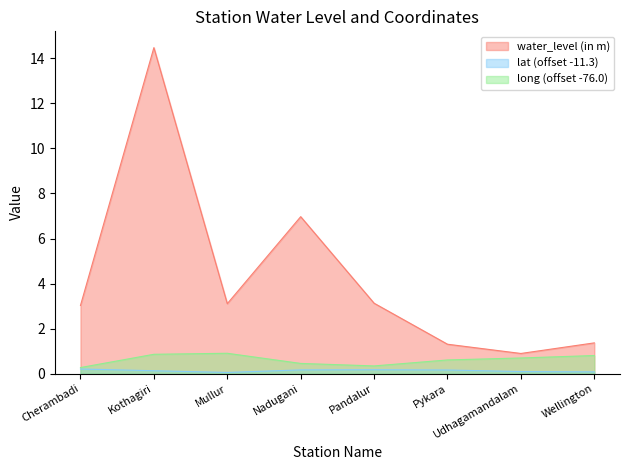

True or false: lat and long cross at least once.

False